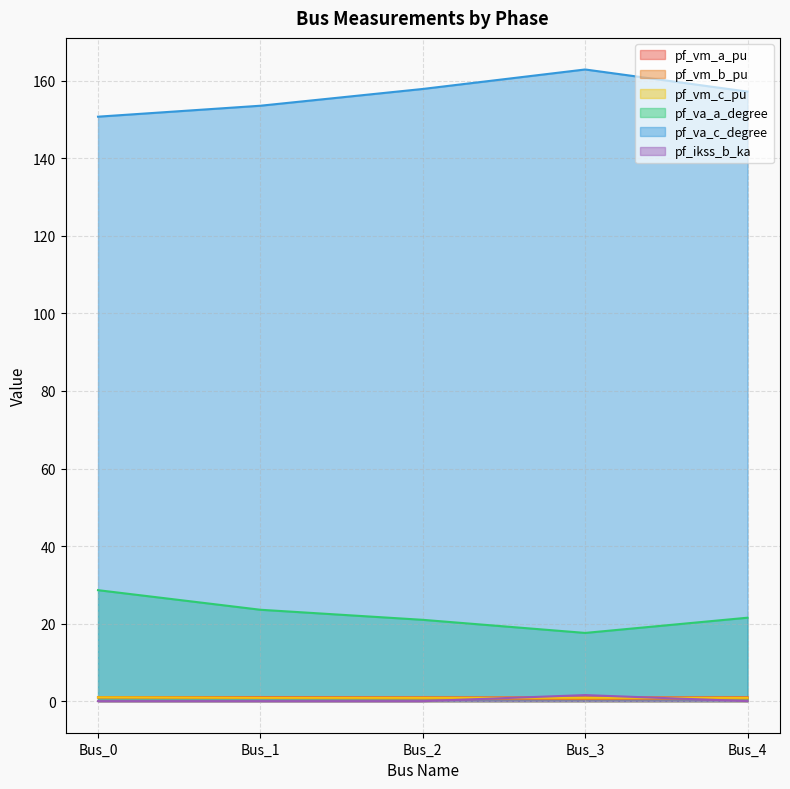

At which label is pf_vm_b_pu closest to 0?

Bus_3